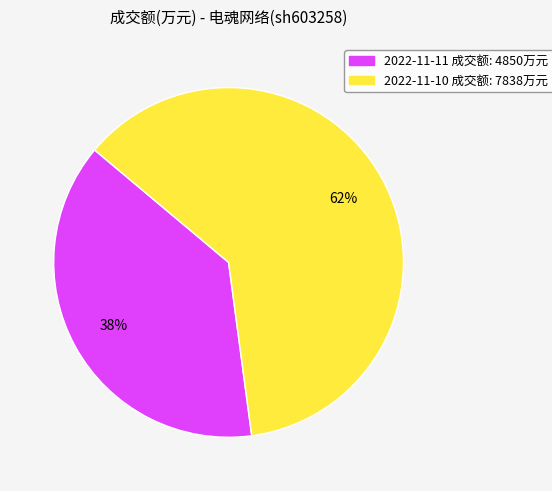

What percentage is the 2022-11-10 slice, to the nearest percent?

62%